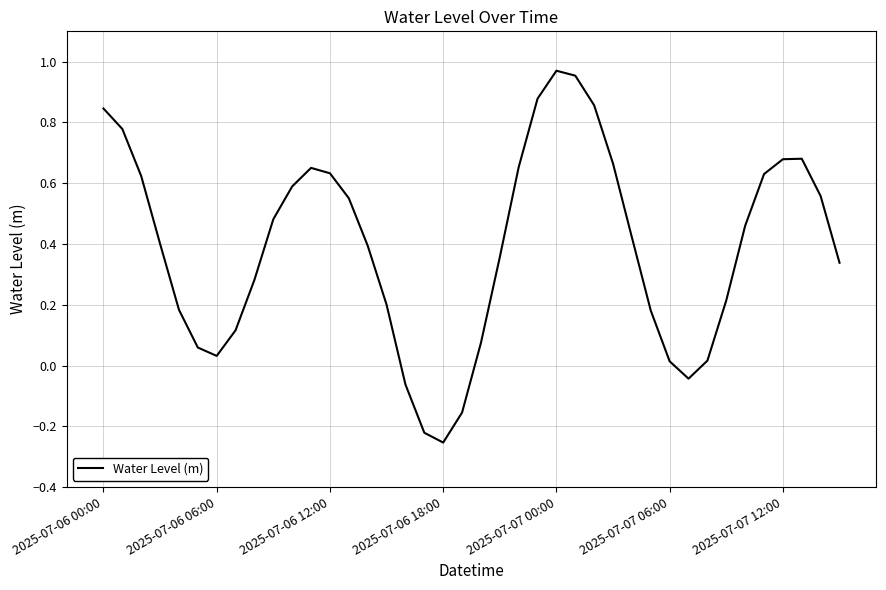

Which category has the lowest value across all series?

2025-07-06 18:00